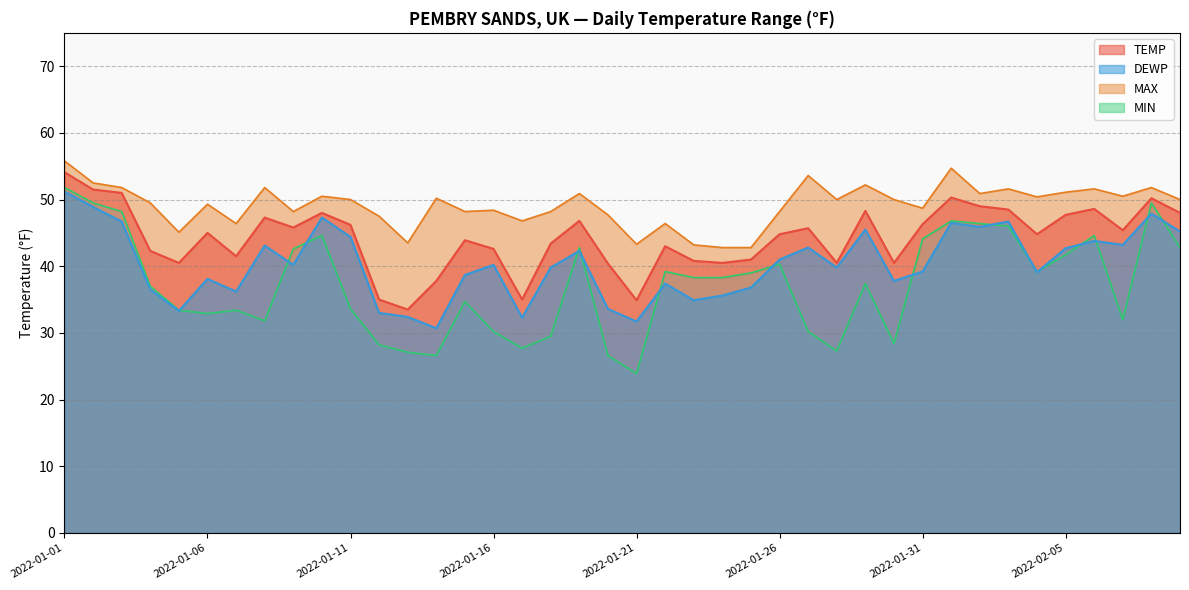

Reading left to right, what are all the values shown in this chart?

TEMP: 2022-01-01=54.1	2022-01-02=51.5	2022-01-03=51.0	2022-01-04=42.3	2022-01-05=40.5	2022-01-06=45.0	2022-01-07=41.5	2022-01-08=47.3	2022-01-09=45.8	2022-01-10=48.0	2022-01-11=46.2	2022-01-12=35.0	2022-01-13=33.5	2022-01-14=37.8	2022-01-15=43.9	2022-01-16=42.6	2022-01-17=35.0	2022-01-18=43.4	2022-01-19=46.8	2022-01-20=40.4	2022-01-21=34.9	2022-01-22=43.0	2022-01-23=40.8	2022-01-24=40.5	2022-01-25=41.0	2022-01-26=44.8	2022-01-27=45.7	2022-01-28=40.5	2022-01-29=48.3	2022-01-30=40.5	2022-01-31=46.3	2022-02-01=50.3	2022-02-02=49.0	2022-02-03=48.5	2022-02-04=44.8	2022-02-05=47.7	2022-02-06=48.6	2022-02-07=45.4	2022-02-08=50.2	2022-02-09=48.0
DEWP: 2022-01-01=51.2	2022-01-02=48.9	2022-01-03=46.7	2022-01-04=36.5	2022-01-05=33.3	2022-01-06=38.1	2022-01-07=36.2	2022-01-08=43.1	2022-01-09=40.2	2022-01-10=47.3	2022-01-11=44.4	2022-01-12=33.0	2022-01-13=32.4	2022-01-14=30.7	2022-01-15=38.7	2022-01-16=40.2	2022-01-17=32.3	2022-01-18=39.8	2022-01-19=42.3	2022-01-20=33.6	2022-01-21=31.7	2022-01-22=37.4	2022-01-23=34.9	2022-01-24=35.6	2022-01-25=36.8	2022-01-26=41.0	2022-01-27=42.8	2022-01-28=39.8	2022-01-29=45.5	2022-01-30=37.8	2022-01-31=39.2	2022-02-01=46.5	2022-02-02=45.9	2022-02-03=46.7	2022-02-04=39.1	2022-02-05=42.7	2022-02-06=43.8	2022-02-07=43.2	2022-02-08=47.9	2022-02-09=45.2
MAX: 2022-01-01=55.8	2022-01-02=52.5	2022-01-03=51.8	2022-01-04=49.5	2022-01-05=45.1	2022-01-06=49.3	2022-01-07=46.4	2022-01-08=51.8	2022-01-09=48.2	2022-01-10=50.5	2022-01-11=50.0	2022-01-12=47.5	2022-01-13=43.5	2022-01-14=50.2	2022-01-15=48.2	2022-01-16=48.4	2022-01-17=46.8	2022-01-18=48.2	2022-01-19=50.9	2022-01-20=47.7	2022-01-21=43.3	2022-01-22=46.4	2022-01-23=43.2	2022-01-24=42.8	2022-01-25=42.8	2022-01-26=48.2	2022-01-27=53.6	2022-01-28=50.0	2022-01-29=52.2	2022-01-30=50.0	2022-01-31=48.7	2022-02-01=54.7	2022-02-02=50.9	2022-02-03=51.6	2022-02-04=50.4	2022-02-05=51.1	2022-02-06=51.6	2022-02-07=50.5	2022-02-08=51.8	2022-02-09=50.0
MIN: 2022-01-01=51.8	2022-01-02=49.5	2022-01-03=48.2	2022-01-04=37.0	2022-01-05=33.4	2022-01-06=32.9	2022-01-07=33.4	2022-01-08=31.8	2022-01-09=42.6	2022-01-10=44.6	2022-01-11=33.6	2022-01-12=28.2	2022-01-13=27.1	2022-01-14=26.6	2022-01-15=34.7	2022-01-16=30.2	2022-01-17=27.7	2022-01-18=29.5	2022-01-19=42.8	2022-01-20=26.6	2022-01-21=23.9	2022-01-22=39.2	2022-01-23=38.3	2022-01-24=38.3	2022-01-25=39.0	2022-01-26=40.3	2022-01-27=30.2	2022-01-28=27.3	2022-01-29=37.4	2022-01-30=28.4	2022-01-31=44.1	2022-02-01=46.8	2022-02-02=46.4	2022-02-03=46.0	2022-02-04=39.2	2022-02-05=41.7	2022-02-06=44.6	2022-02-07=32.0	2022-02-08=49.5	2022-02-09=42.8